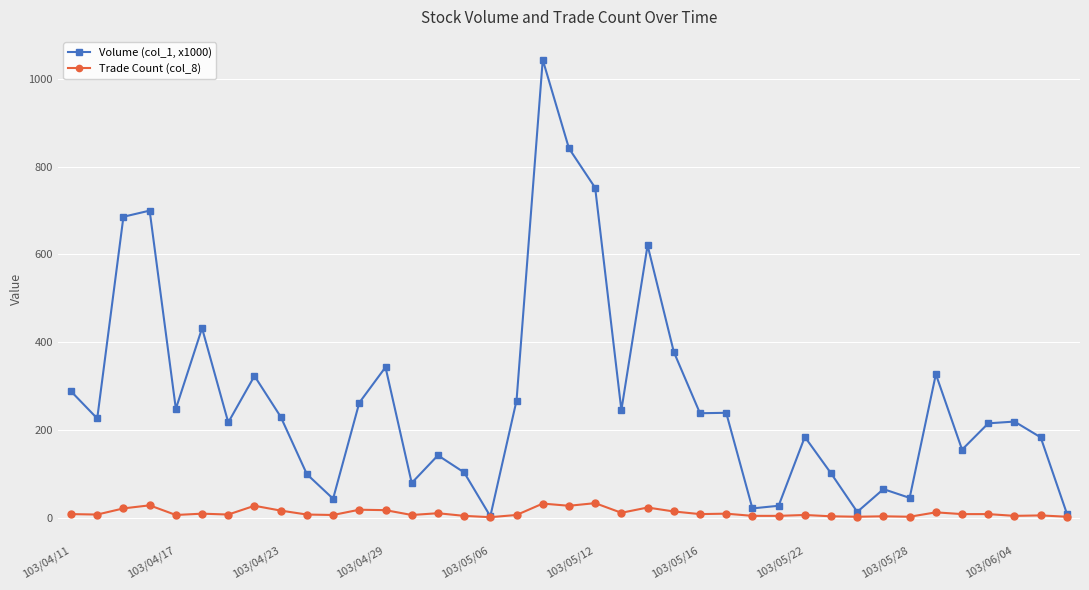

What is the maximum value shown in the chart?

1044